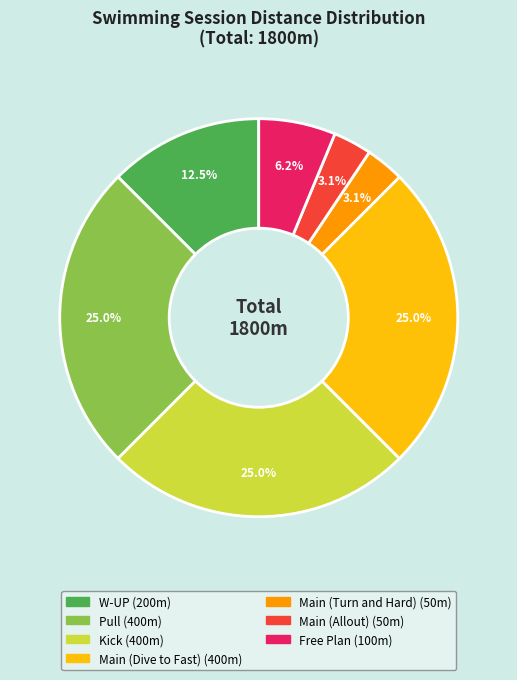

Which has a higher value, W-UP or Main (Allout)?

W-UP